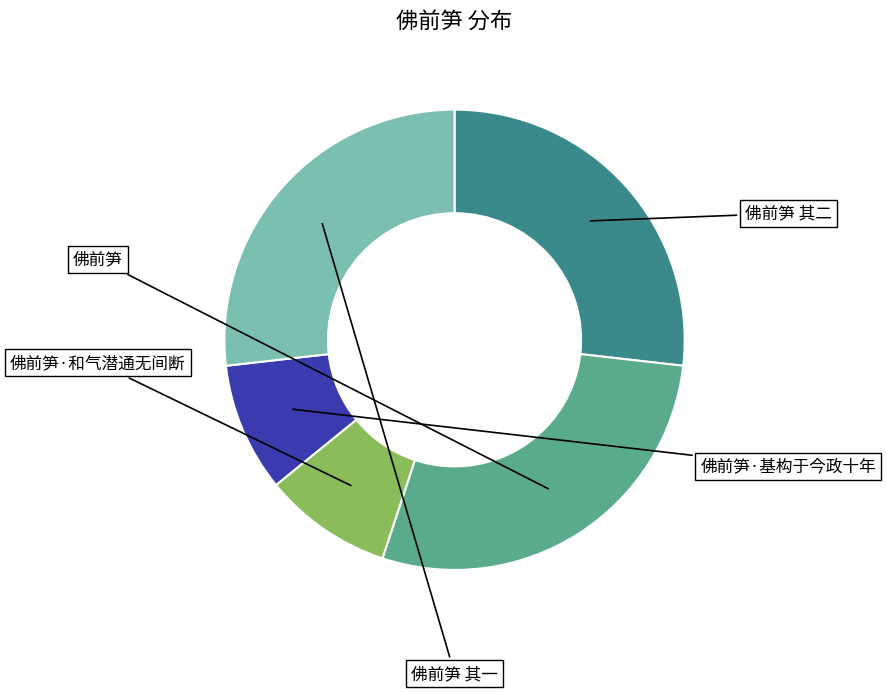

Which slice is the largest?

佛前笋